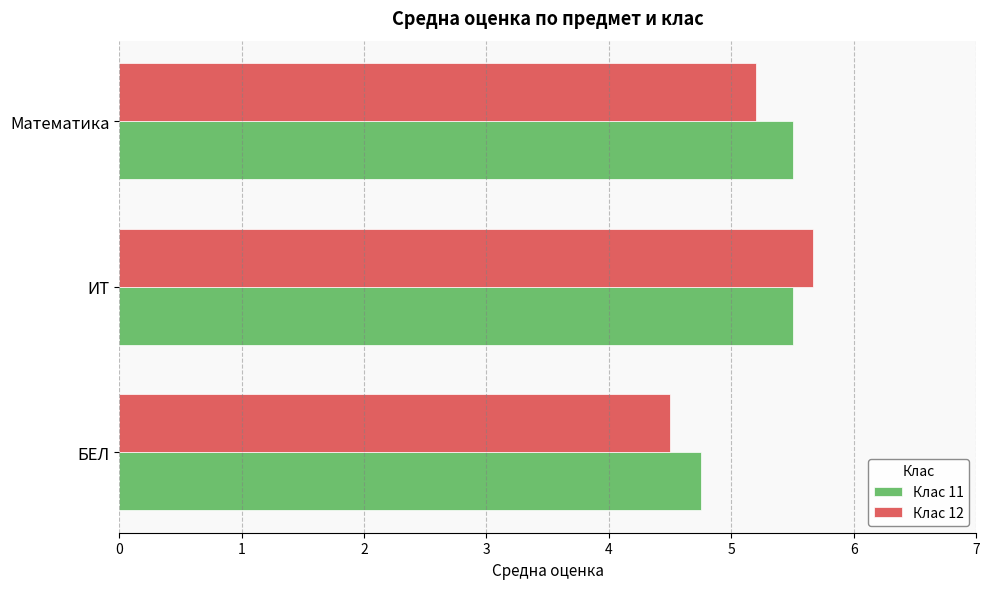

What is the smallest value displayed?

4.5